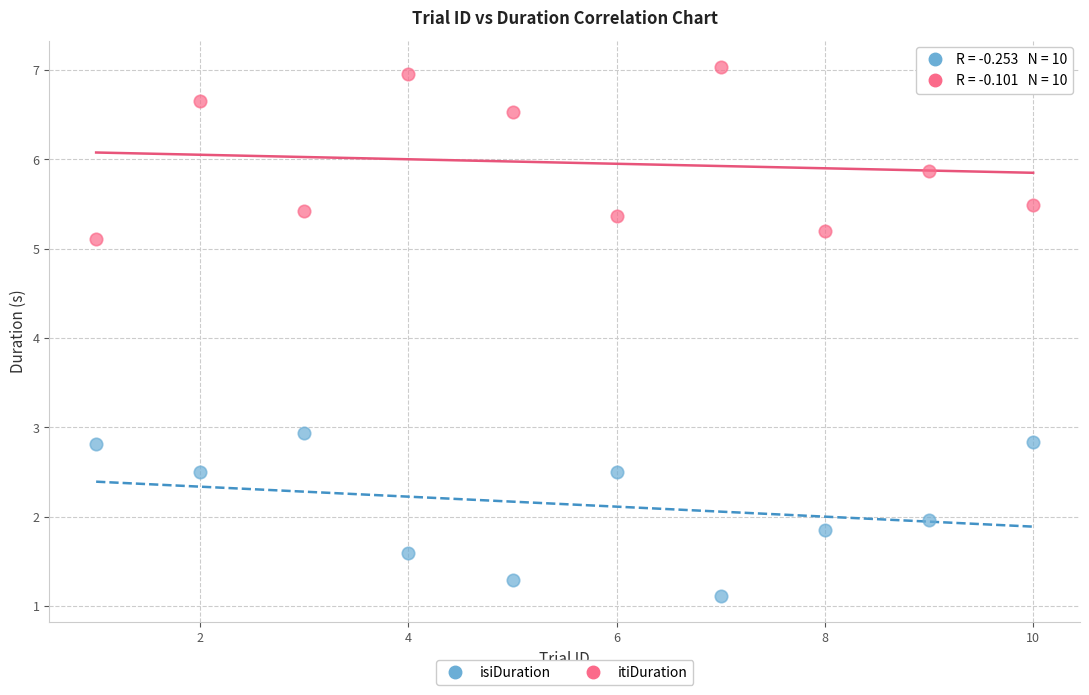

In the itiDuration series, what Y value is closest to 6?

5.9